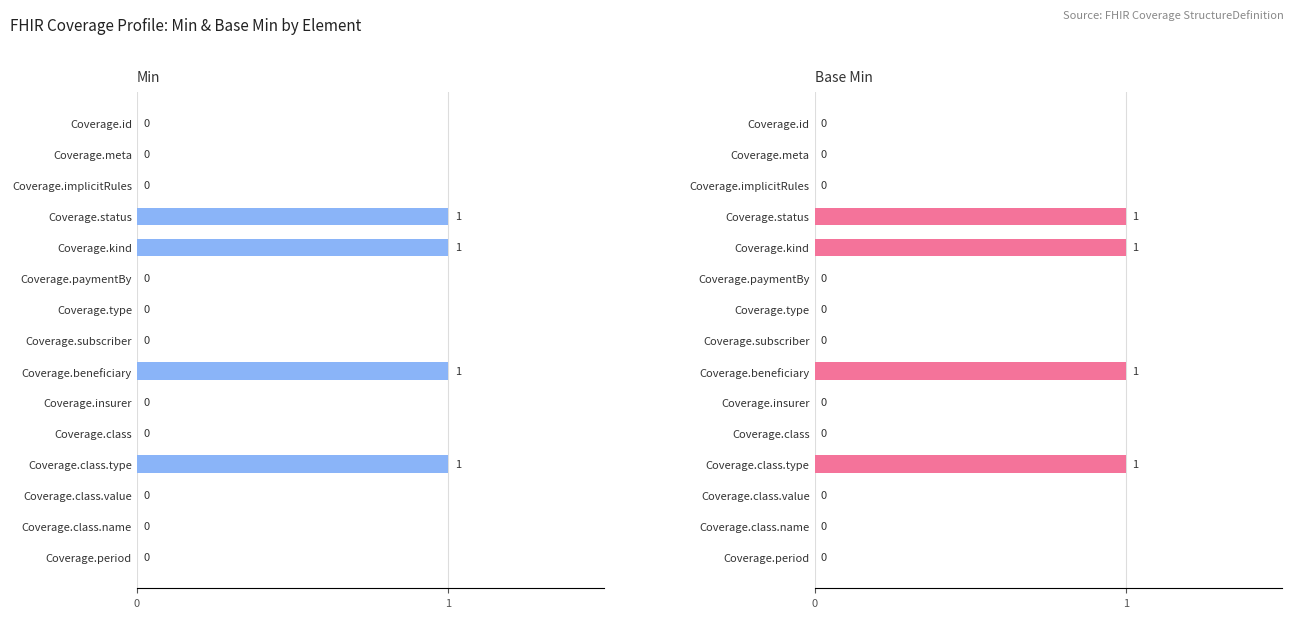

Is it true that Min equals 0 at Coverage.paymentBy?

True